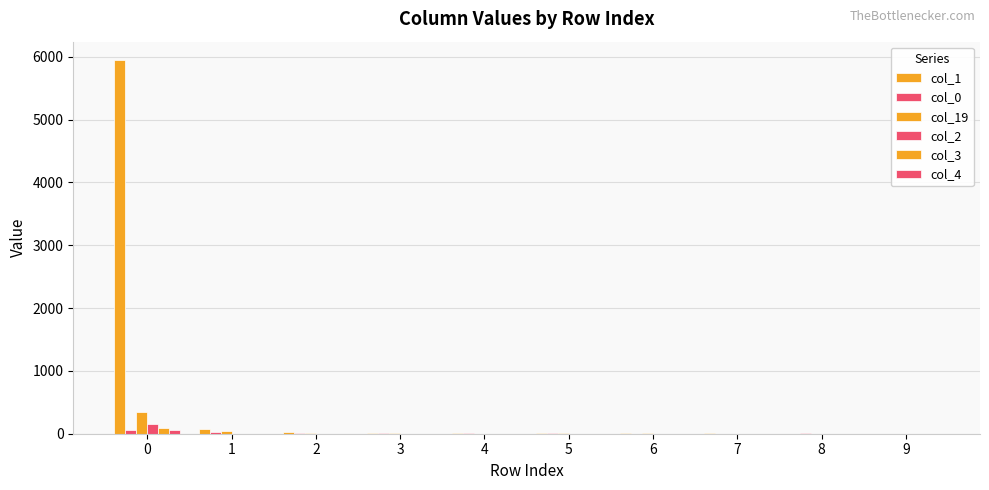

Count the number of categories in the chart.

10